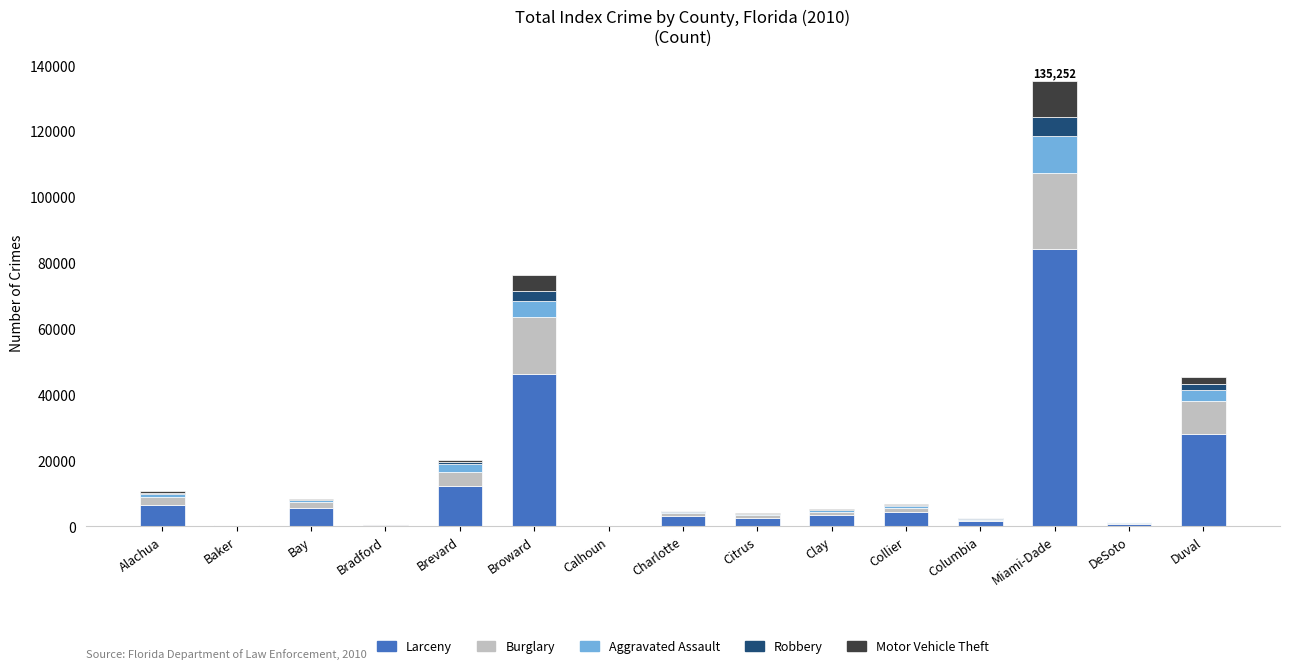

At which label does Larceny reach its peak?

Miami-Dade